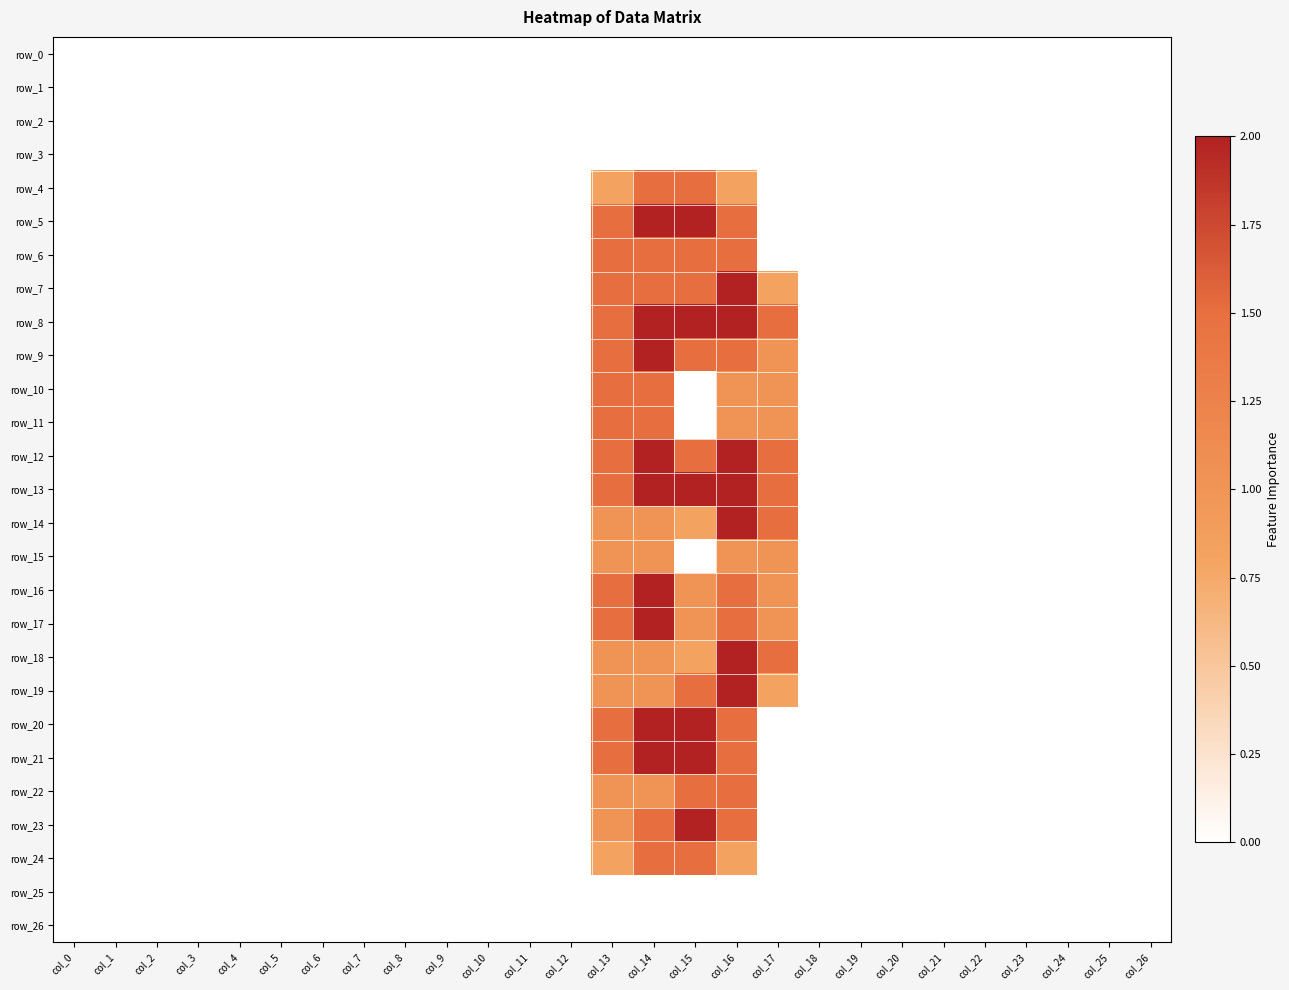

List the labels in order of row_25 value, largest first.

col_0, col_1, col_2, col_3, col_4, col_5, col_6, col_7, col_8, col_9, col_10, col_11, col_12, col_13, col_14, col_15, col_16, col_17, col_18, col_19, col_20, col_21, col_22, col_23, col_24, col_25, col_26